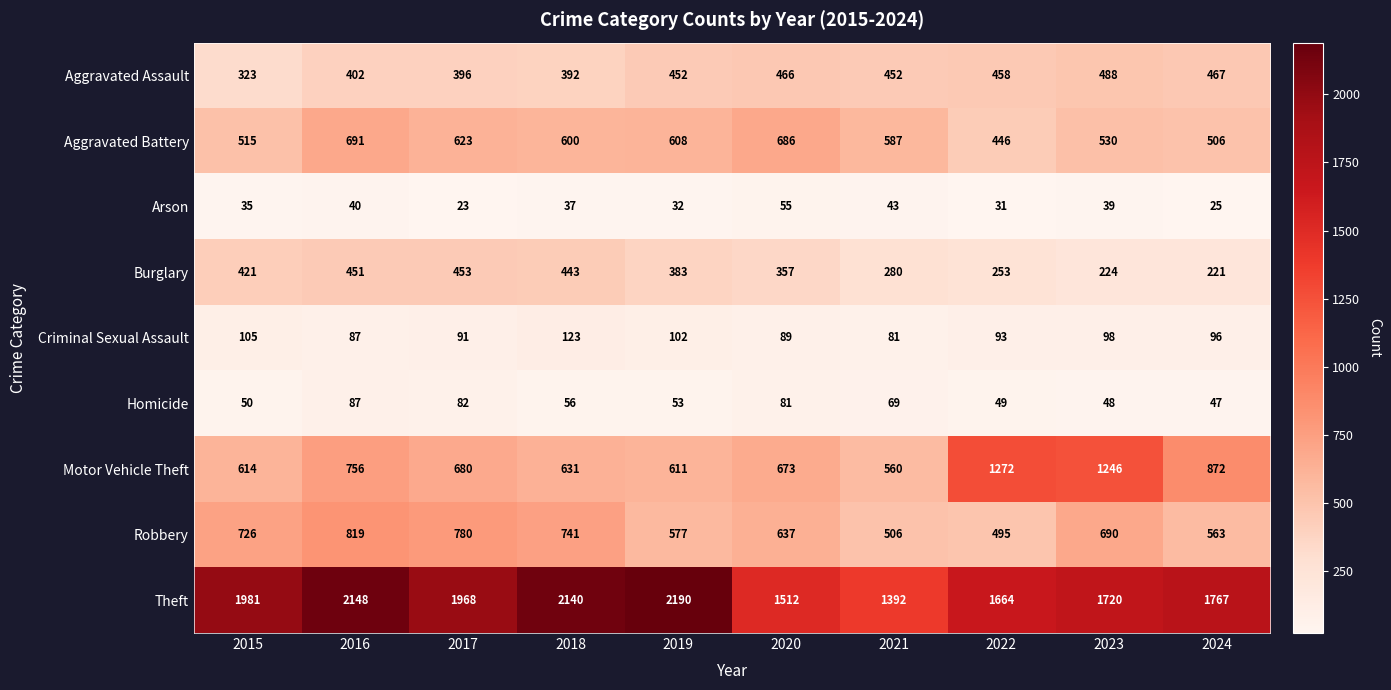

True or false: Homicide has a value of 56 at 2018.

True